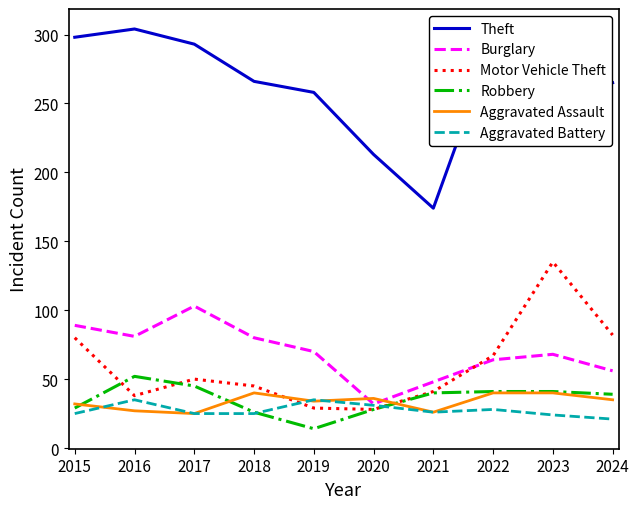

Where is the first local maximum for Burglary?

2017